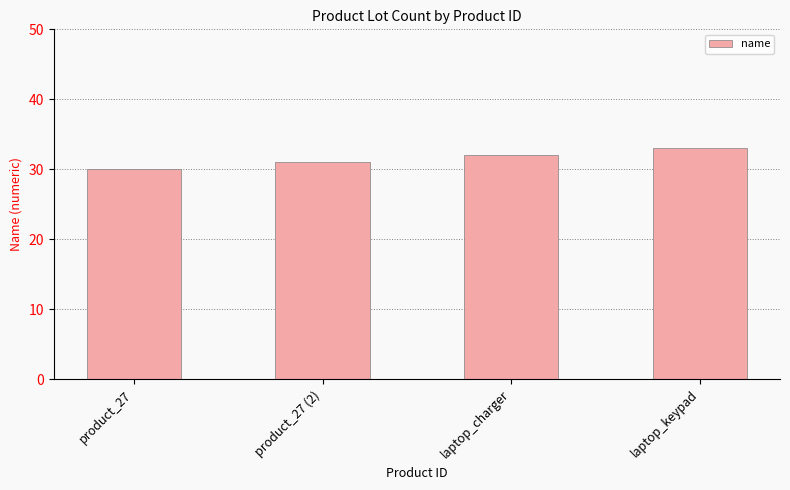

How many values are between 31 and 33?

3